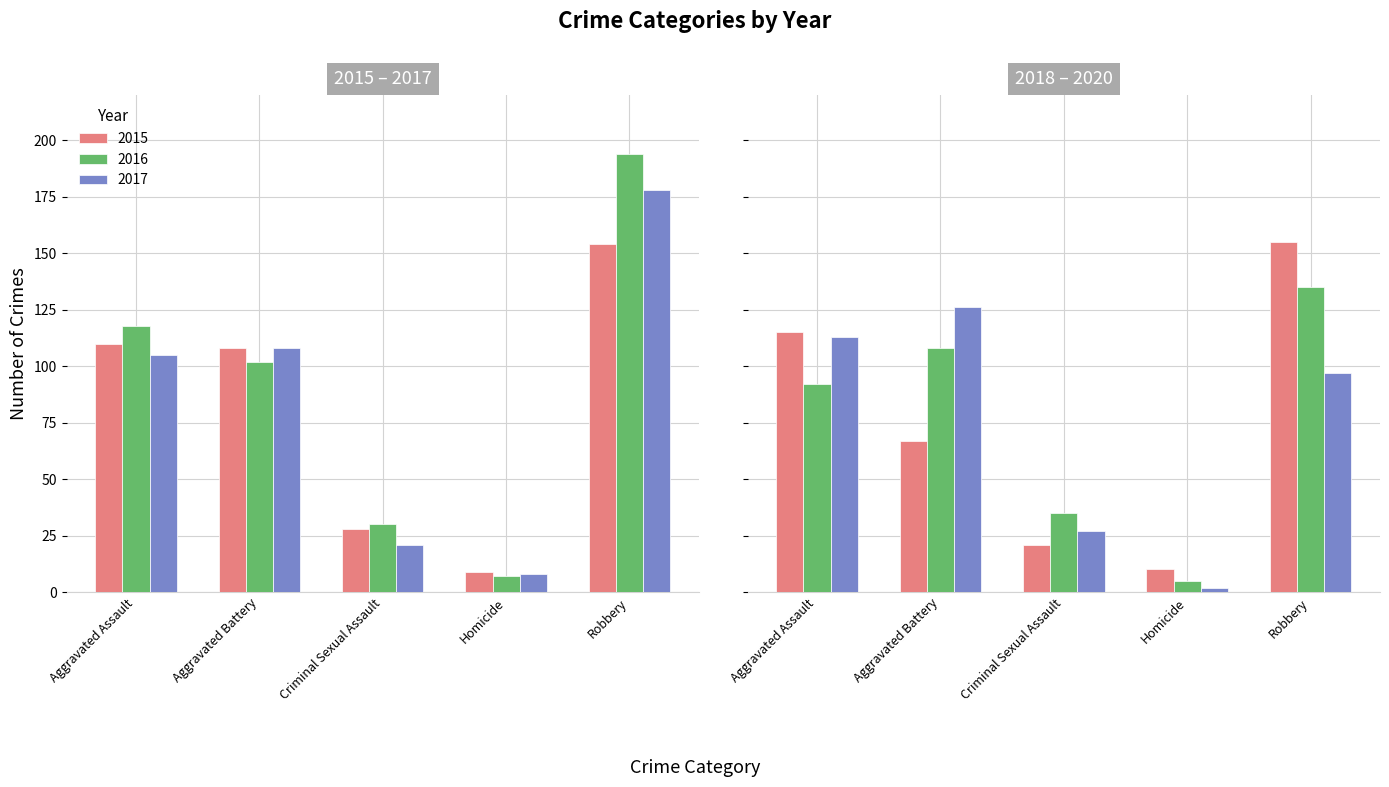

The 2017 series shows 178 at Robbery. True or false?

True